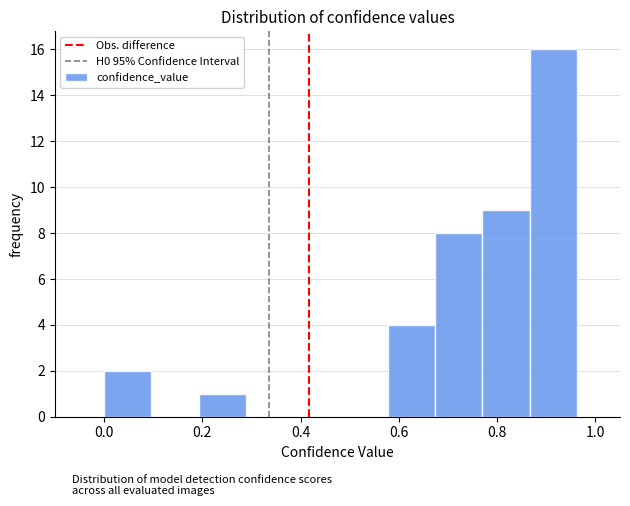

Reading left to right, transcribe this chart: for each bar, give the range it covers on the x-axis and its height. Neither the bar edges nor the heights are printed on the chart, so give them approximately, as read against the axes.

0.00 to 0.10: 2
0.10 to 0.20: 0
0.20 to 0.28: 1
0.28 to 0.38: 0
0.38 to 0.48: 0
0.48 to 0.58: 0
0.58 to 0.68: 4
0.68 to 0.76: 8
0.76 to 0.86: 9
0.86 to 0.96: 16